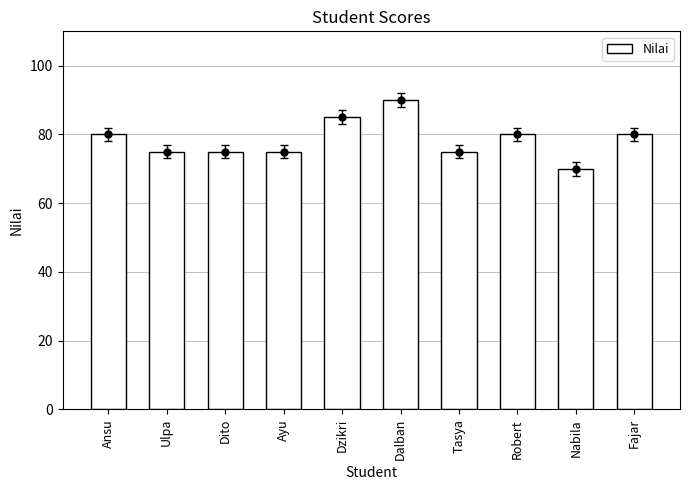

What is the smallest value displayed?

70